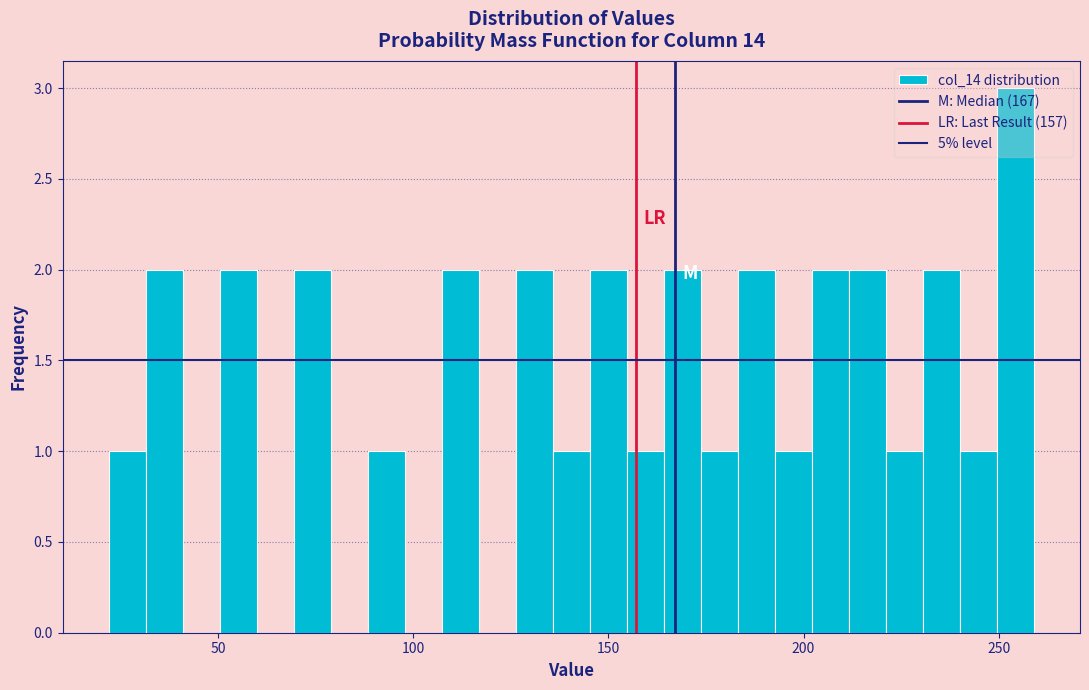

Read against the x-axis, roughly where is the centre of the tallest bar?

255